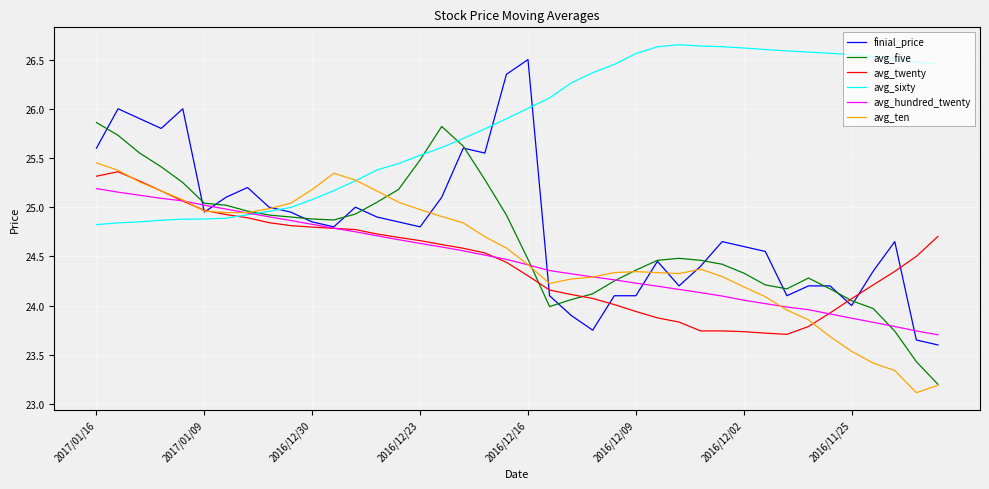

Which series has the largest range (max minus min)?

finial_price